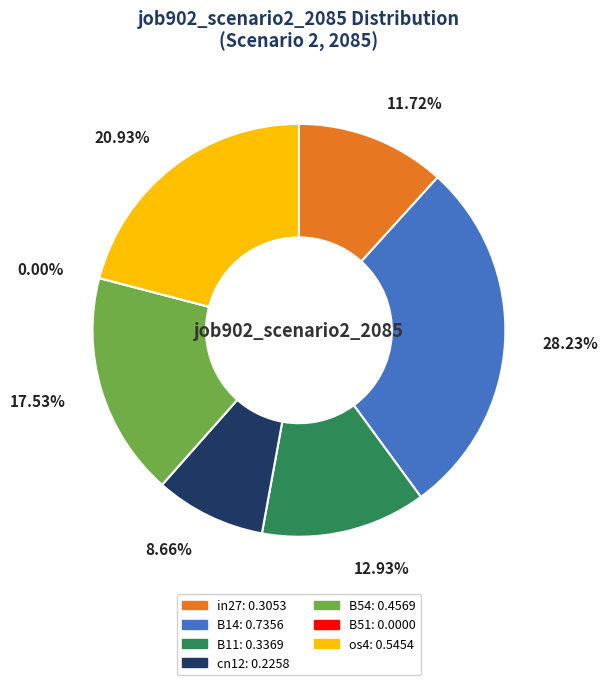

The cn12 slice represents 9% of the pie. True or false?

True